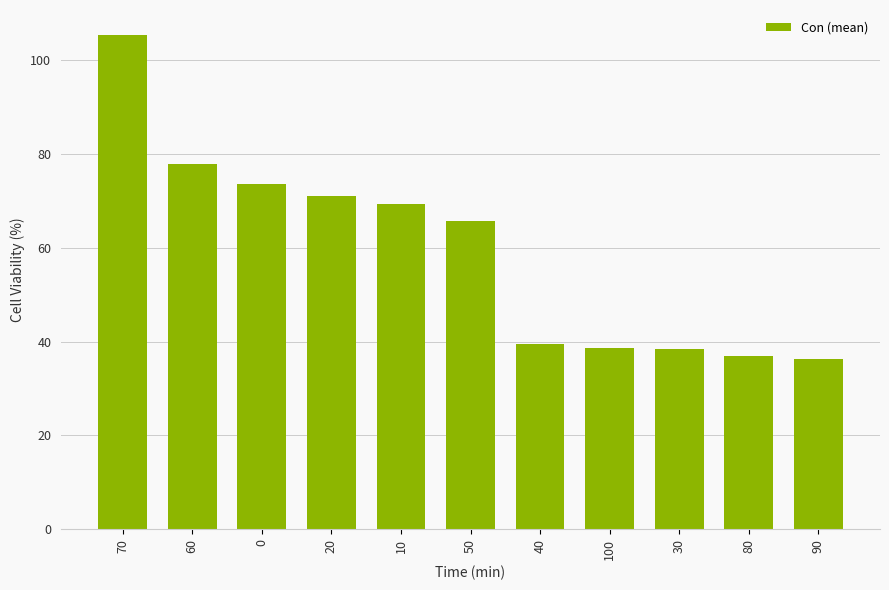

Between 10 and 80, which is larger?

10